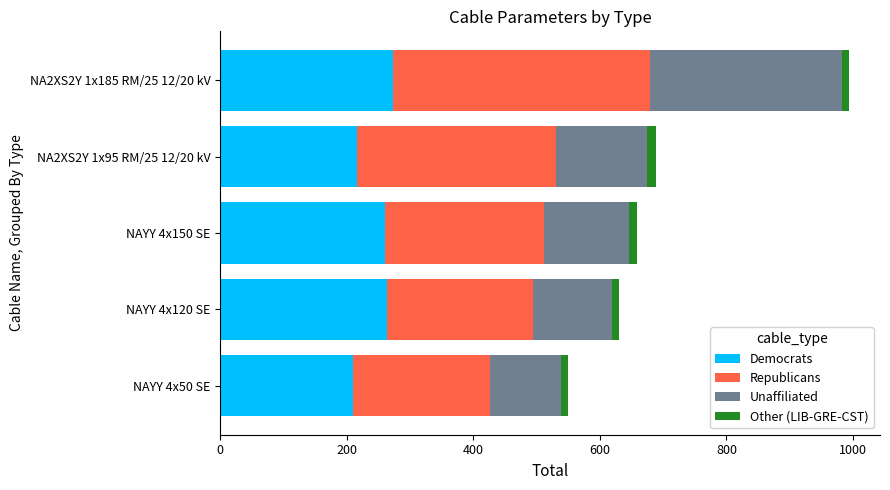

At which category is the sum across all series the highest?

NA2XS2Y 1x185 RM/25 12/20 kV